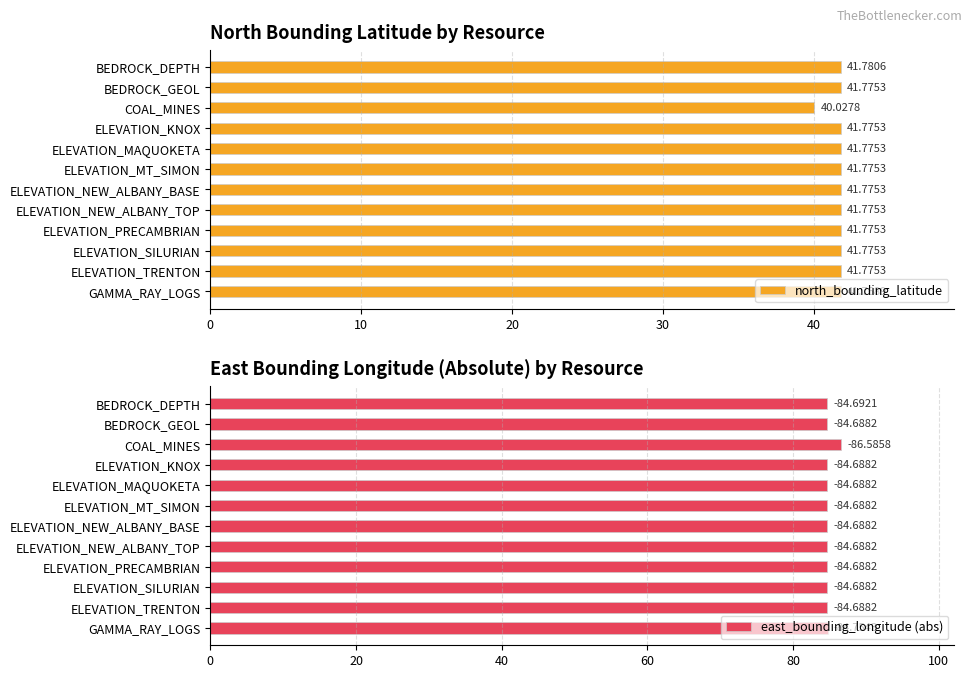

What is the sum of the north_bounding_latitude values at ELEVATION_MT_SIMON and BEDROCK_DEPTH?

83.6